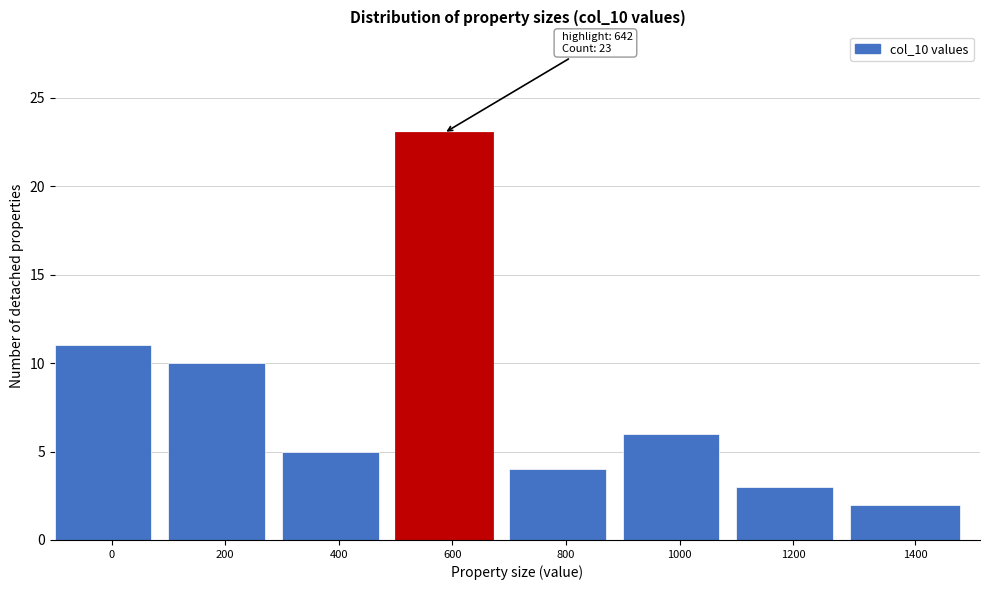

Reading left to right, what are all the values shown in this chart?

0=11	200=10	400=5	600=23	800=4	1000=6	1200=3	1400=2